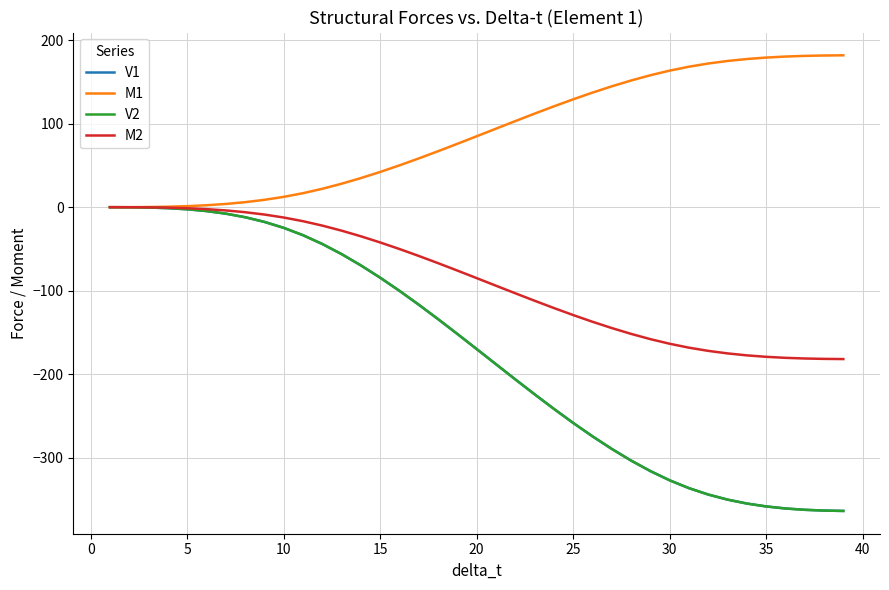

What is the sum of all V2 values?

-6848.5